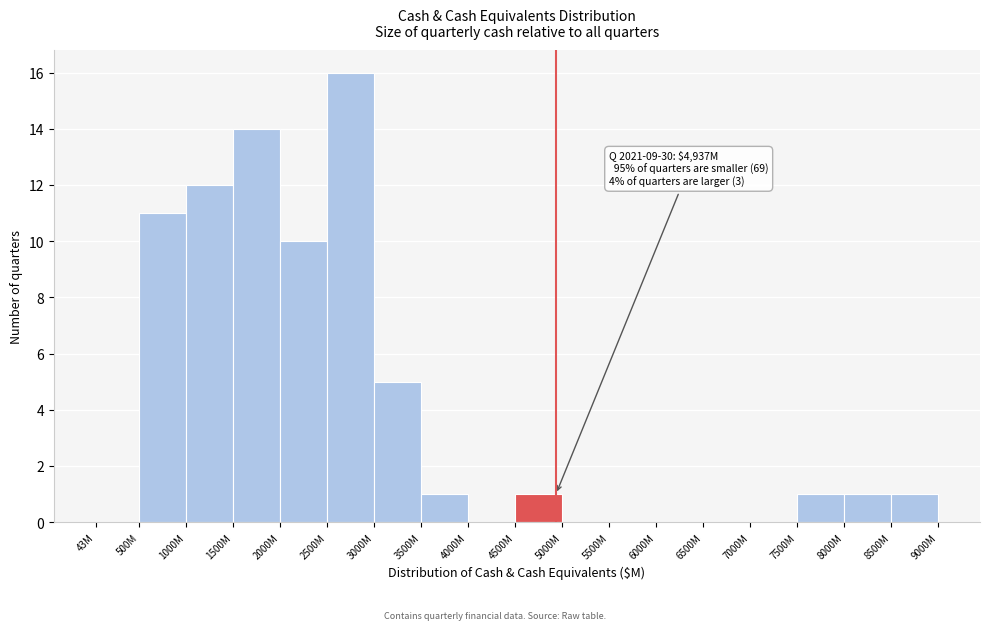

Reading left to right, transcribe all the data shown in this chart.

43M=0	500M=11	1000M=12	1500M=14	2000M=10	2500M=16	3000M=5	3500M=1	4000M=0	4500M=1	5000M=0	5500M=0	6000M=0	6500M=0	7000M=0	7500M=1	8000M=1	8500M=1